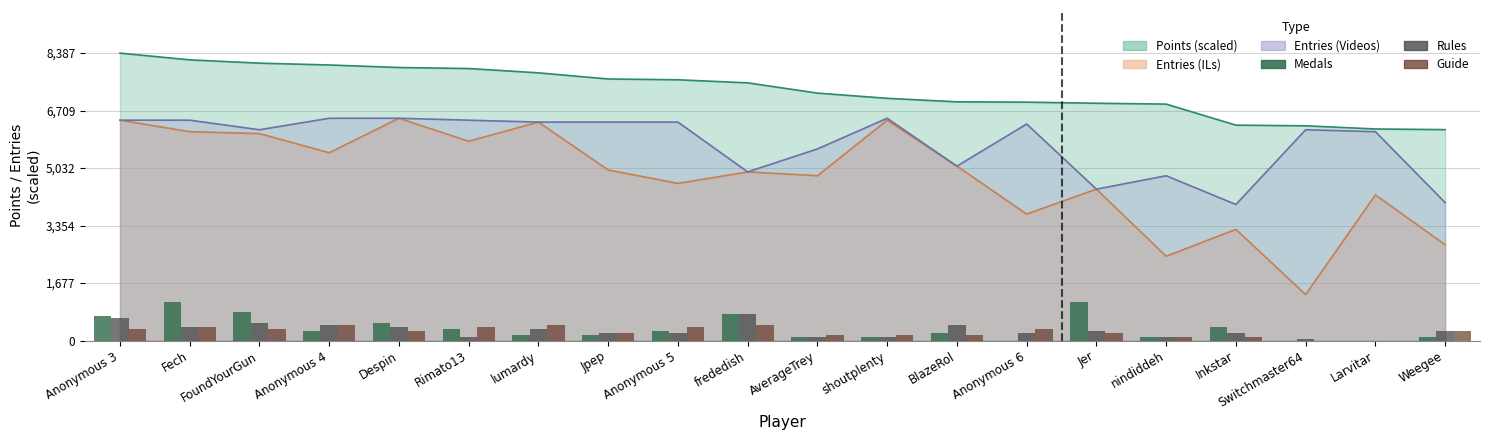

Is it true that Medals equals 1 at AverageTrey?

False